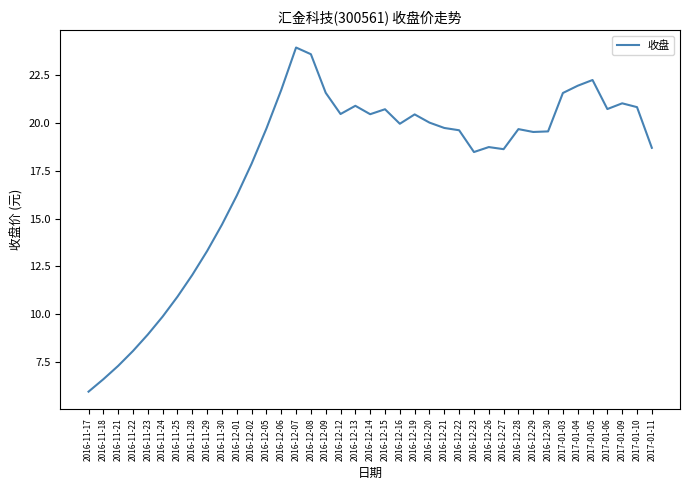

What is the smallest value displayed?

6.0